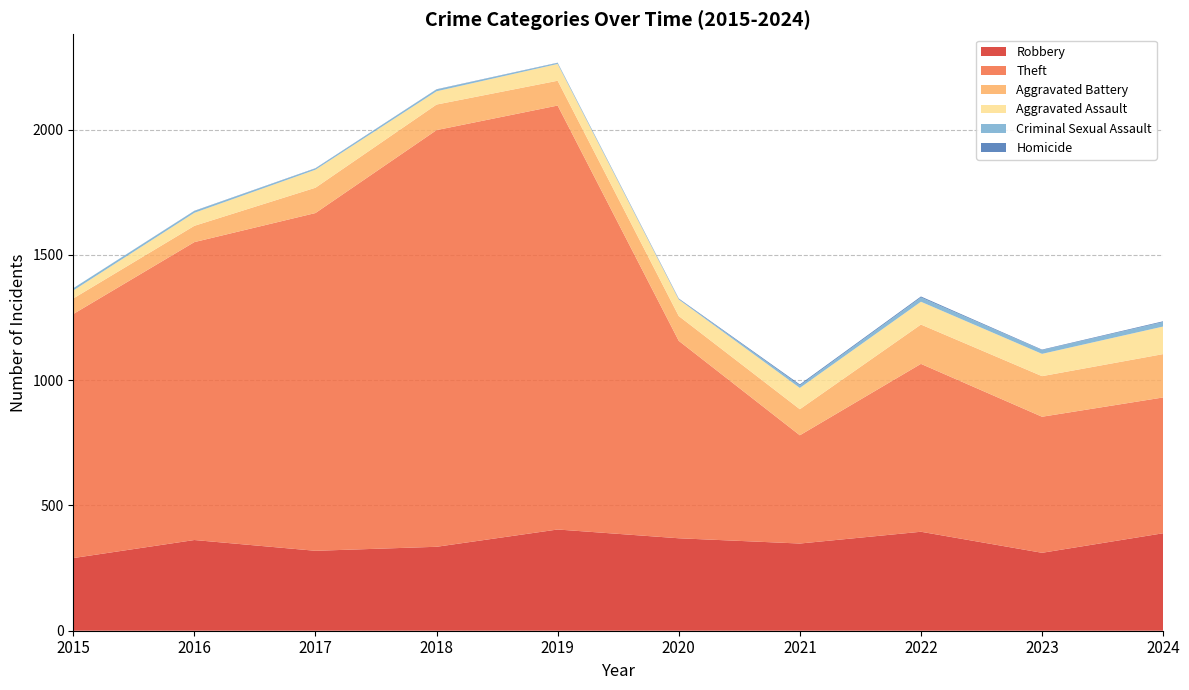

What is the difference between the maximum and minimum values in the Aggravated Battery series?

111